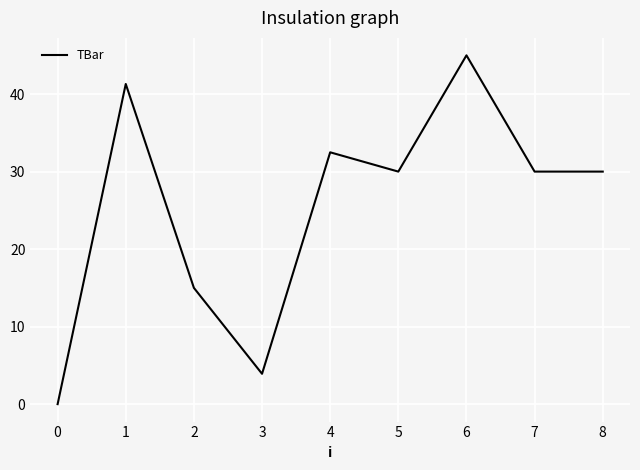

How many series are shown in this chart?

1